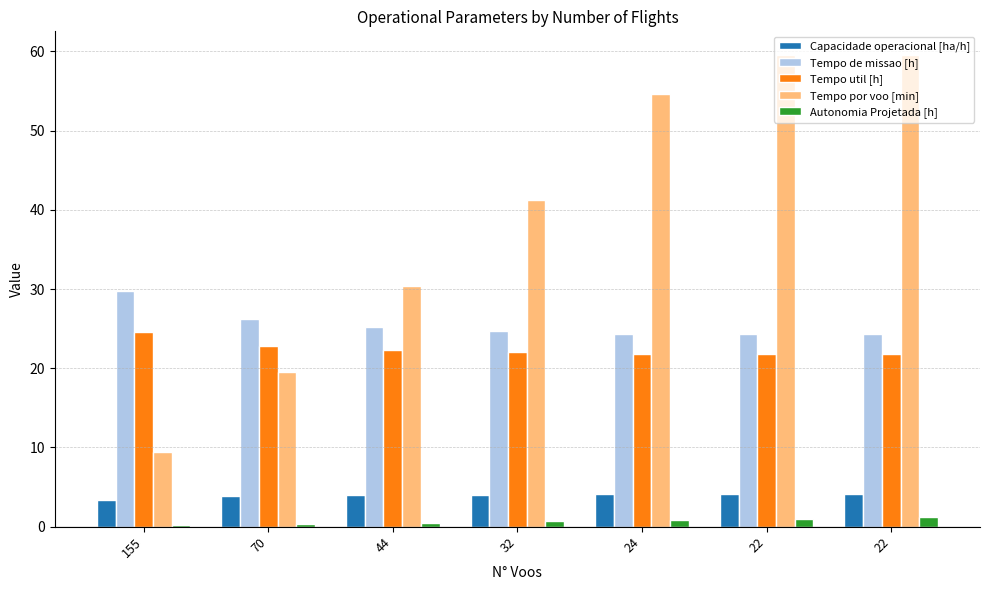

List the labels in order of Tempo util [h] value, largest first.

155, 70, 44, 32, 24, 22, 22